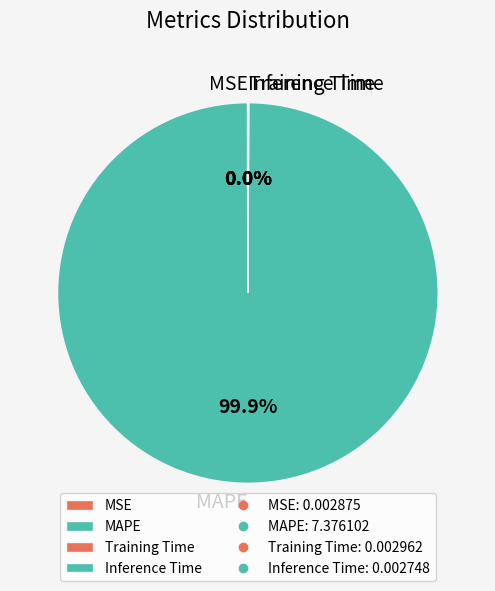

Which category has the biggest portion of the pie?

MAPE